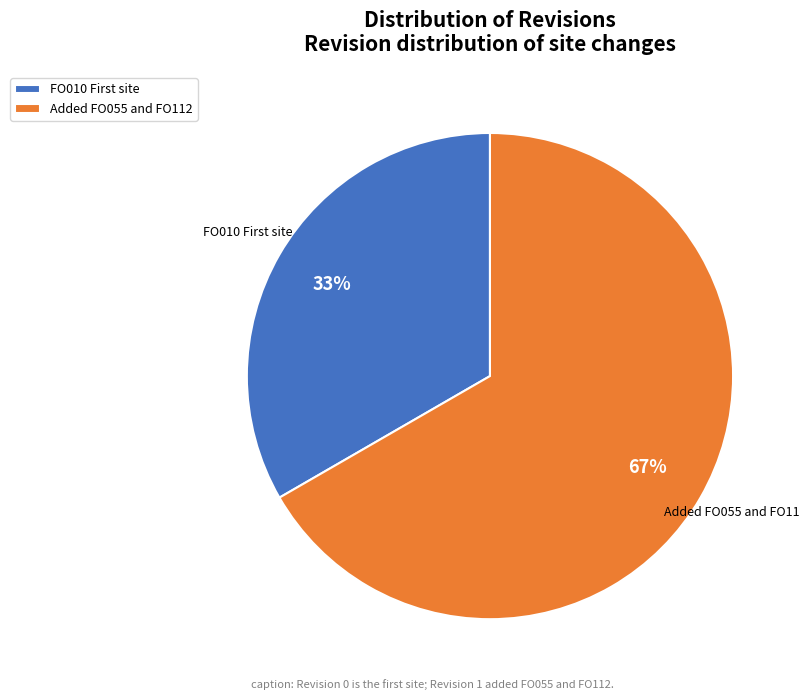

How many slices are in this pie chart?

2